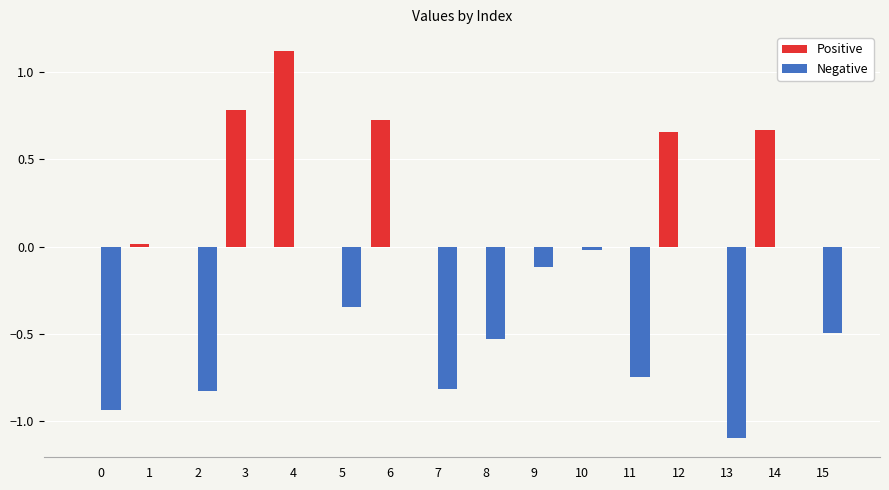

The Positive series shows 0.0 at 2. True or false?

True